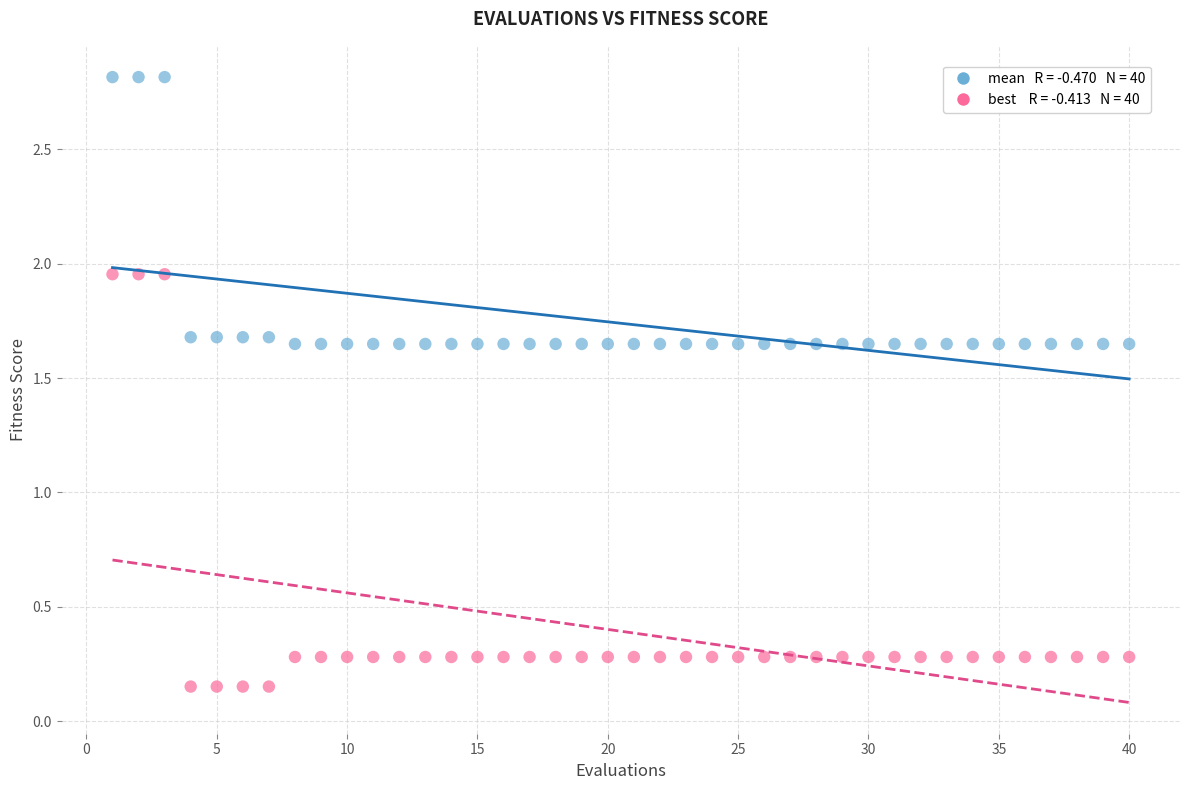

Across all data points, what is the range of Y values (max minus min)?

2.7